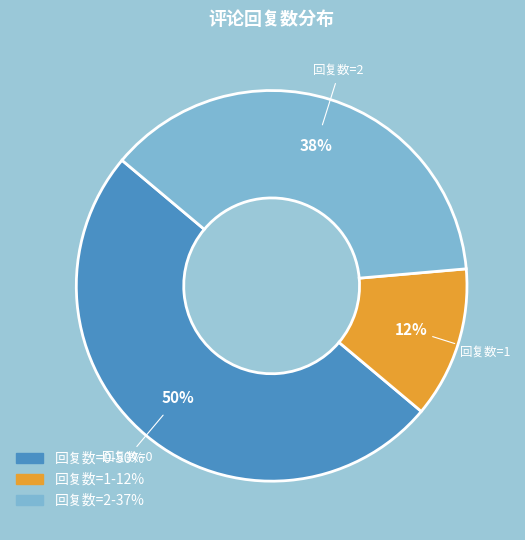

To the nearest percent, what portion does 回复数=1 represent?

12%